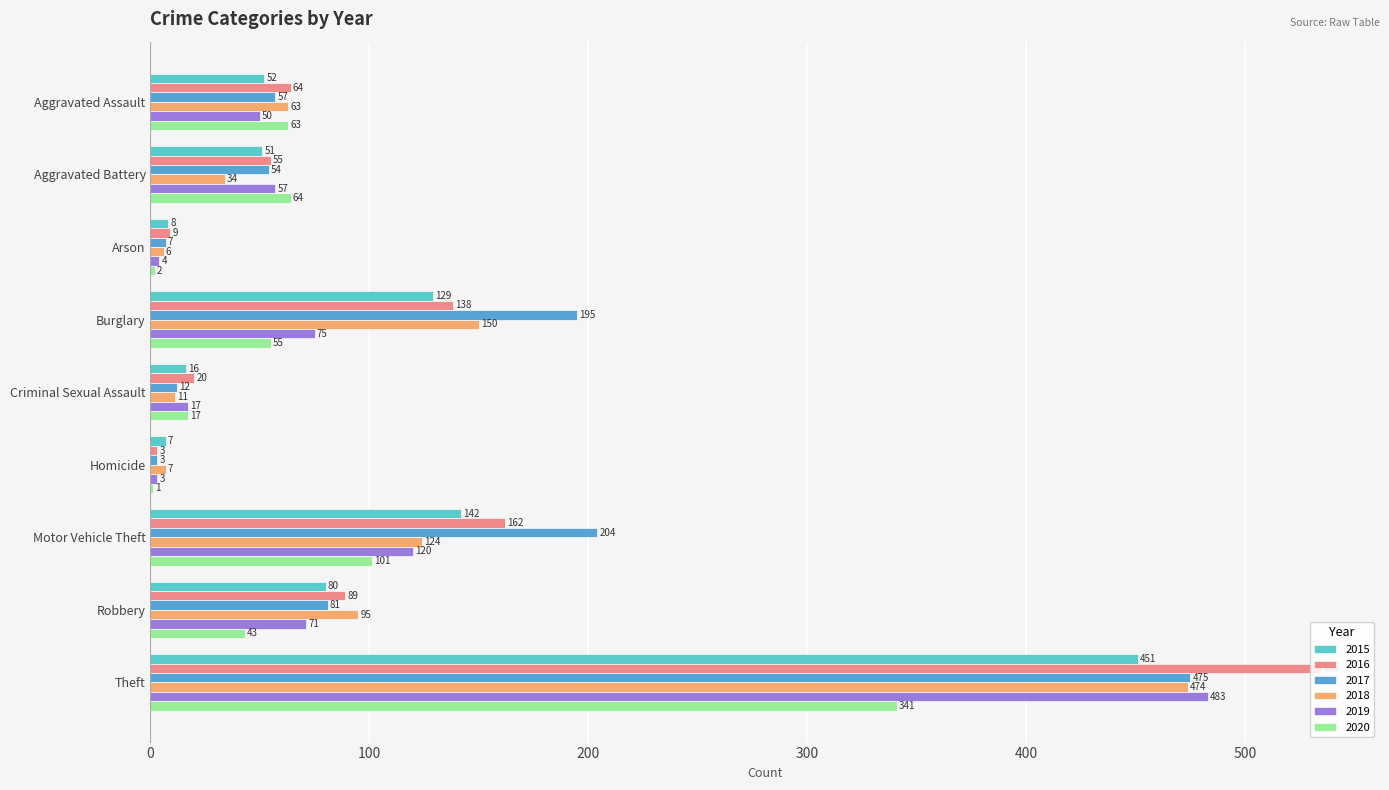

What is the highest value of the 2016 series?

535